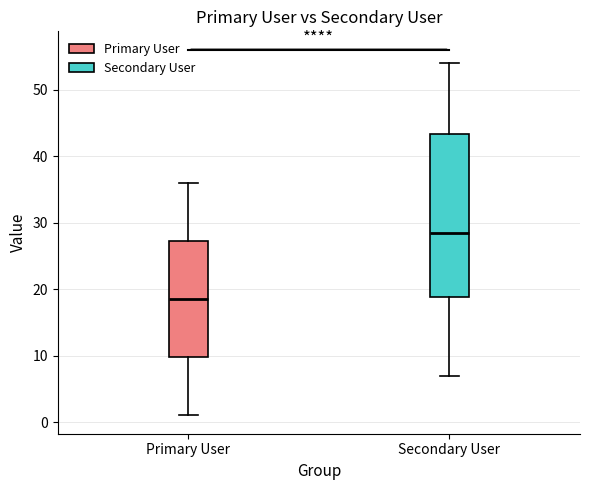

Where does the upper whisker of the box for Secondary User end on the y-axis? The values are not printed on the chart, so give them approximately, as read against the axis.

54